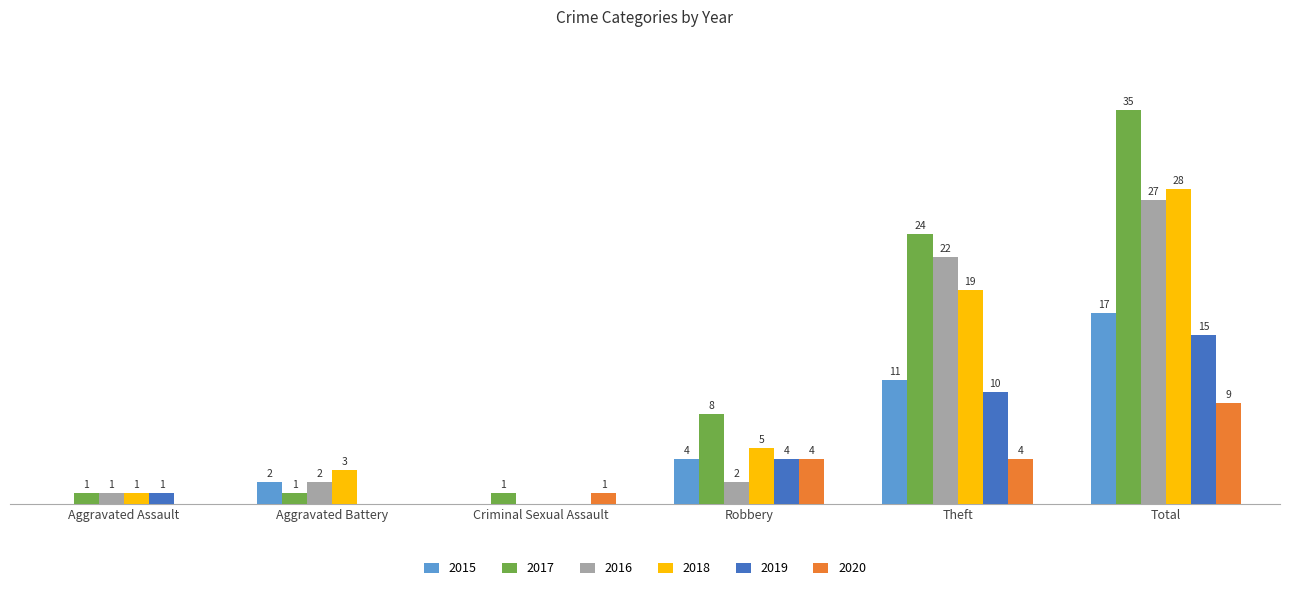

At which category is the sum across all series the highest?

Total